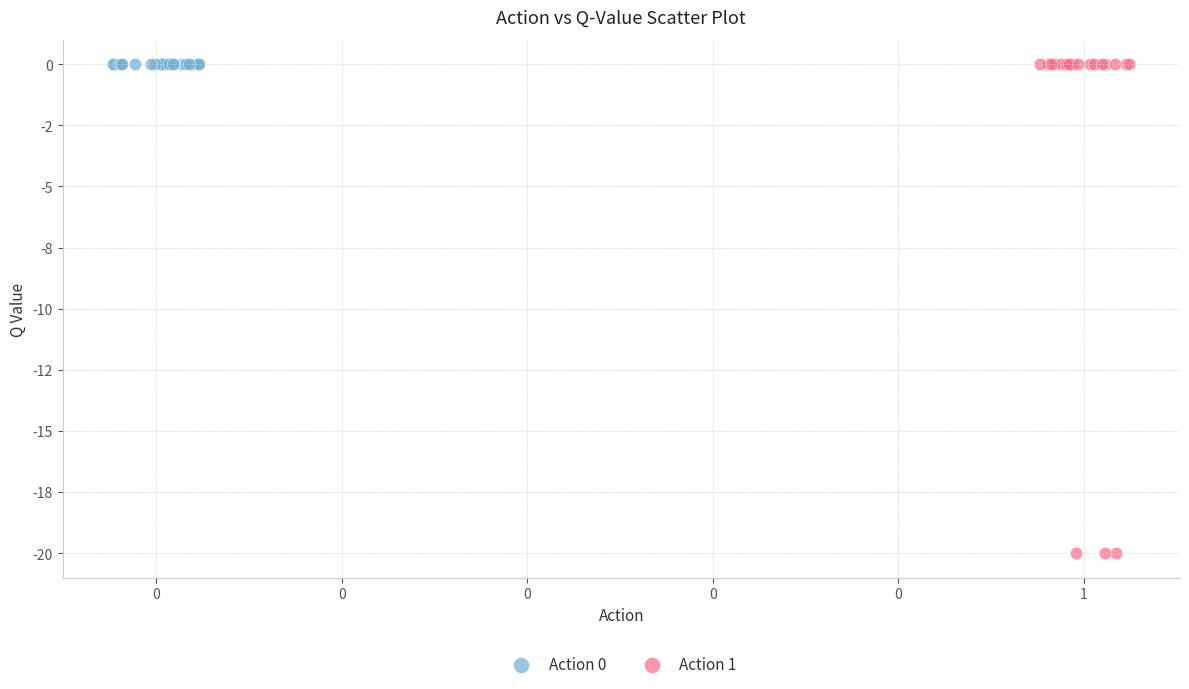

What are all the series names shown in the legend?

Action 0, Action 1